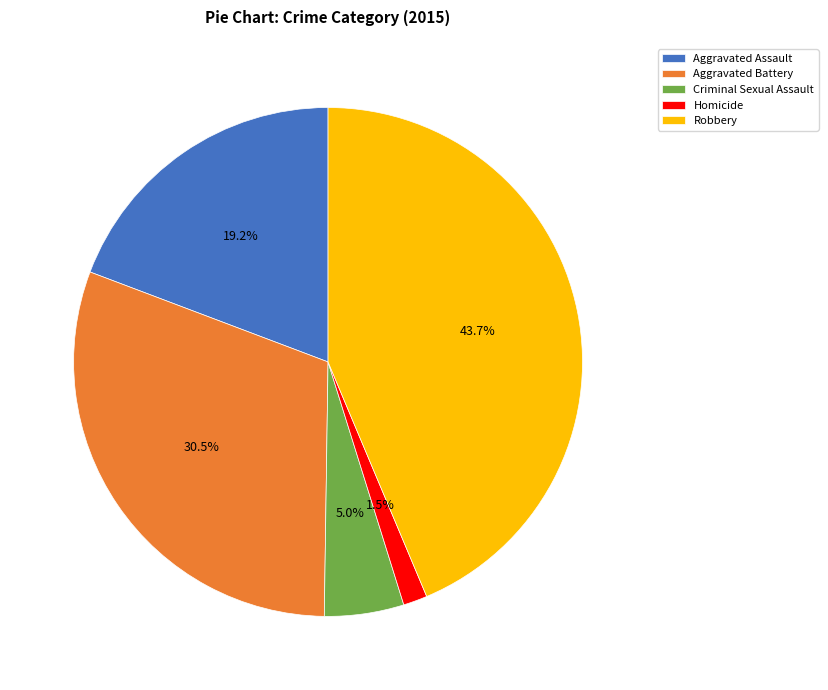

Do Robbery and Aggravated Assault together represent more than half of the pie?

Yes